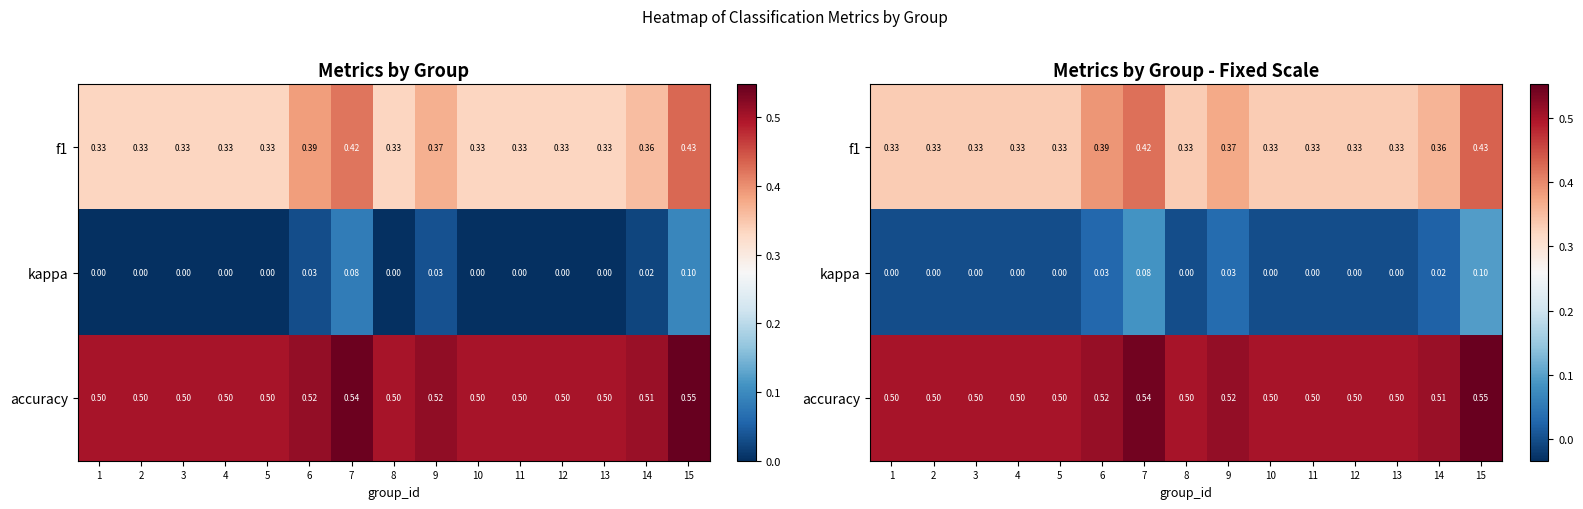

Which category has the highest value in the f1 series?

15